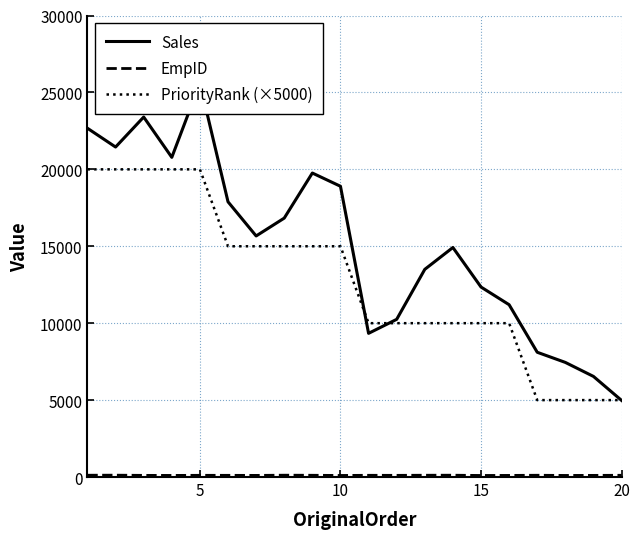

Is it true that EmpID equals 104 at 15?

True